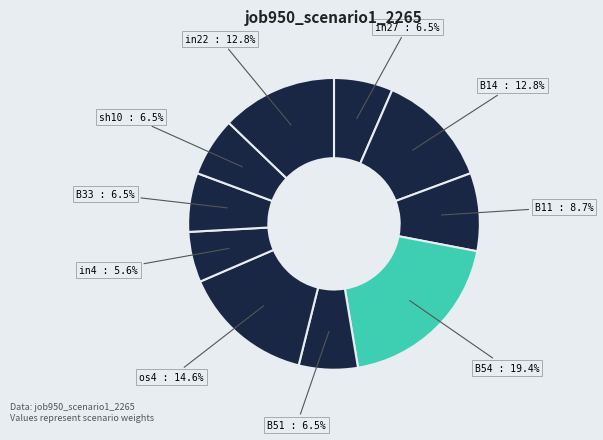

What is the smallest slice in the pie chart?

in4